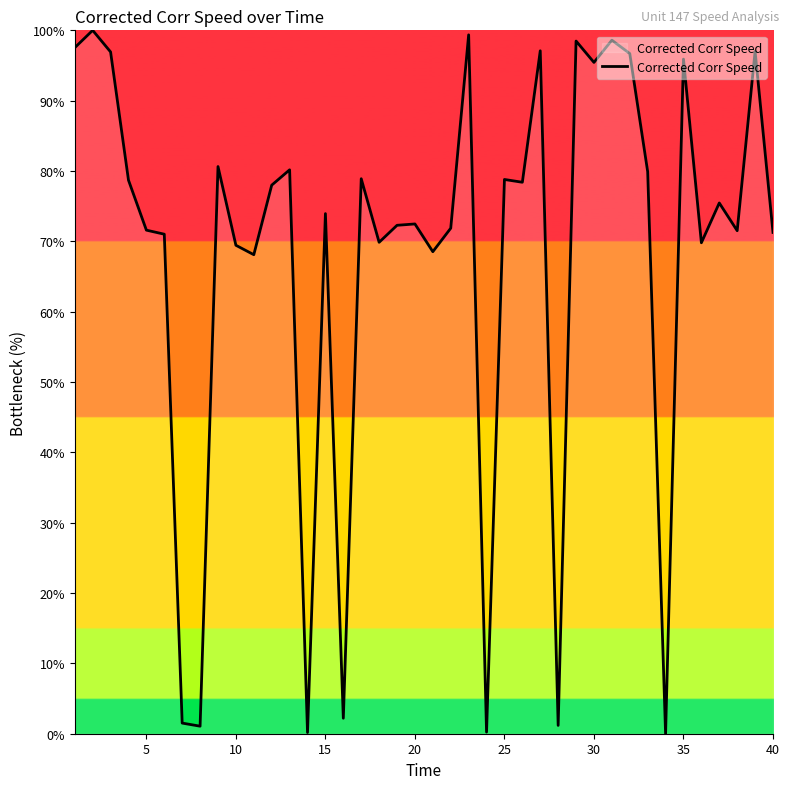

What is the greatest value displayed?

100.0